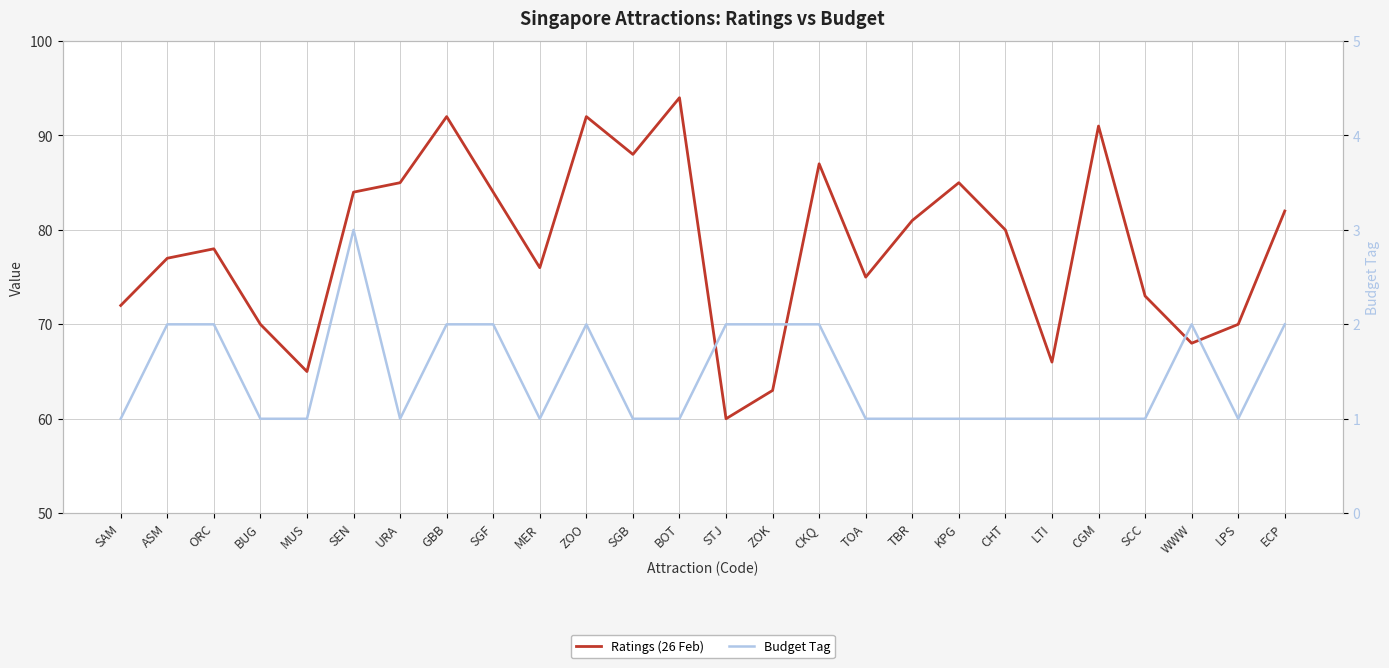

List the series in order of their peak value, highest first.

Ratings (26 Feb), Budget Tag